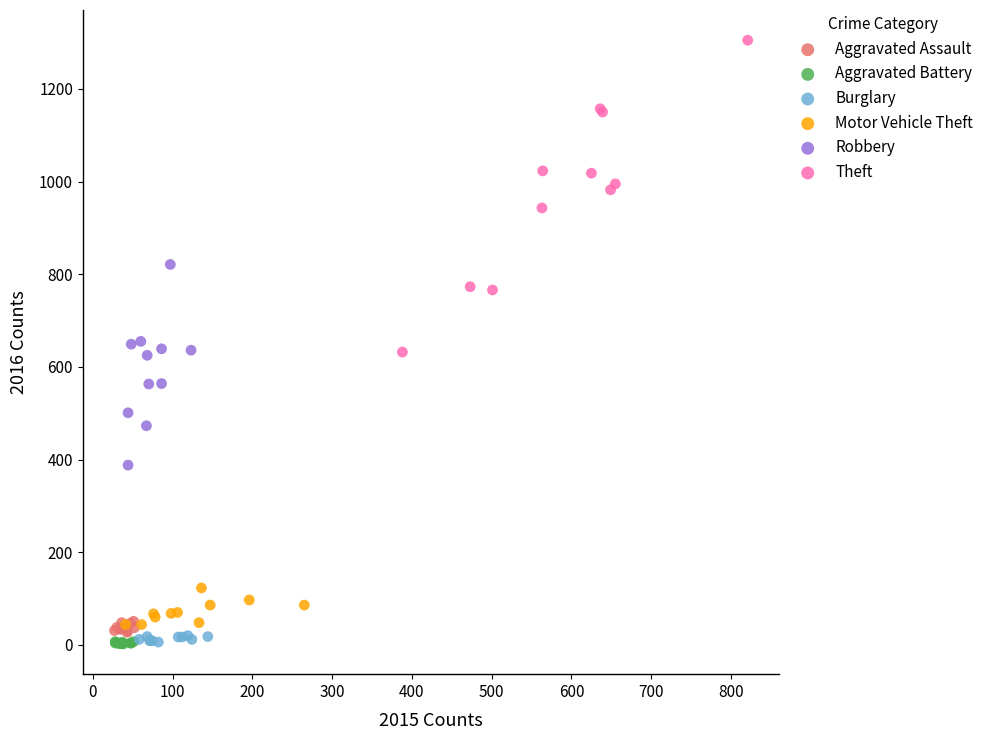

Which series has the largest Y range (max minus min)?

Theft